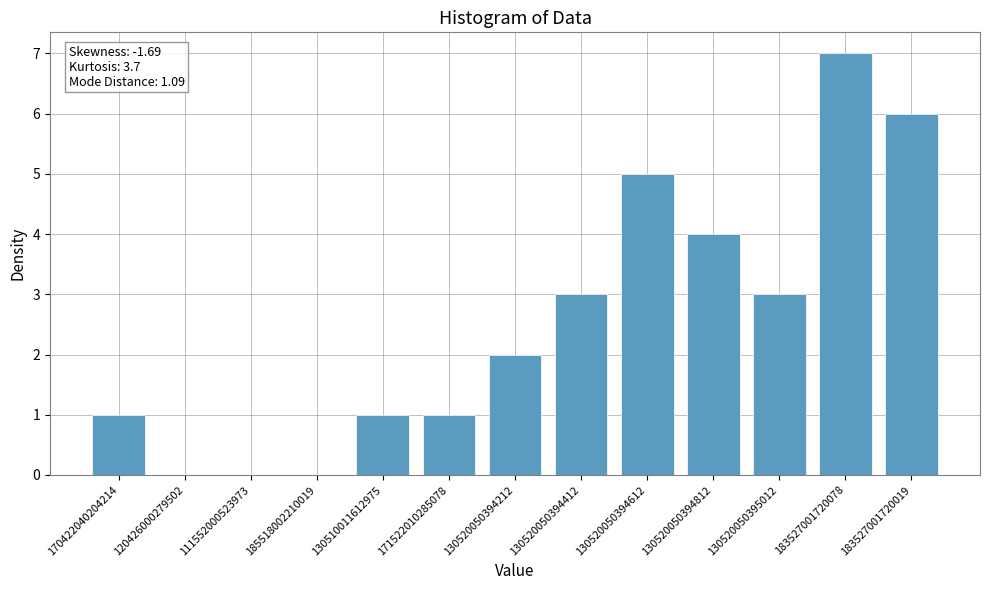

The value at 171522010285078 is 1. True or false?

True